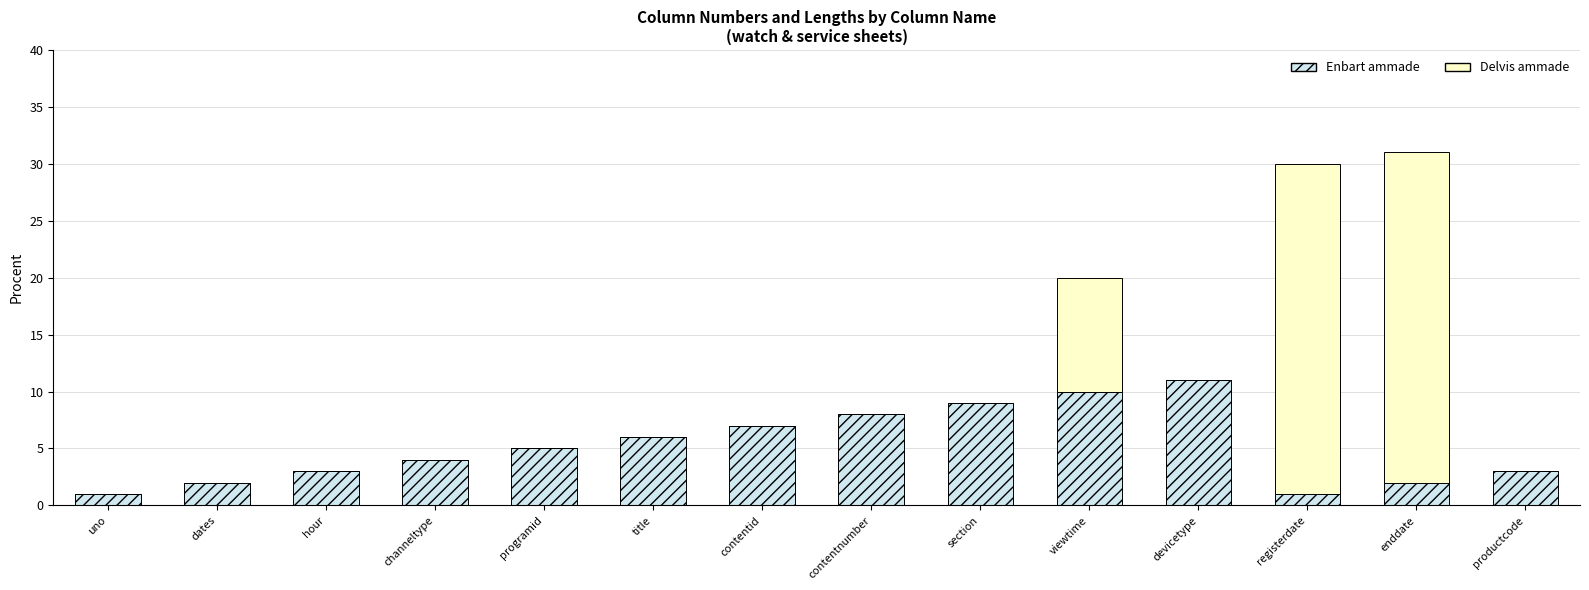

Read the Enbart ammade value at channeltype, to the nearest 5.

5